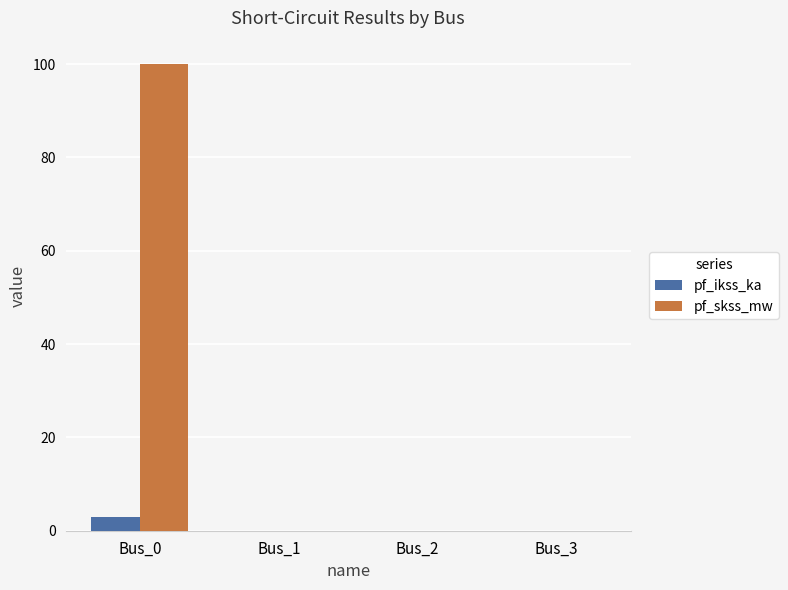

What are all the series names shown in the legend?

pf_ikss_ka, pf_skss_mw